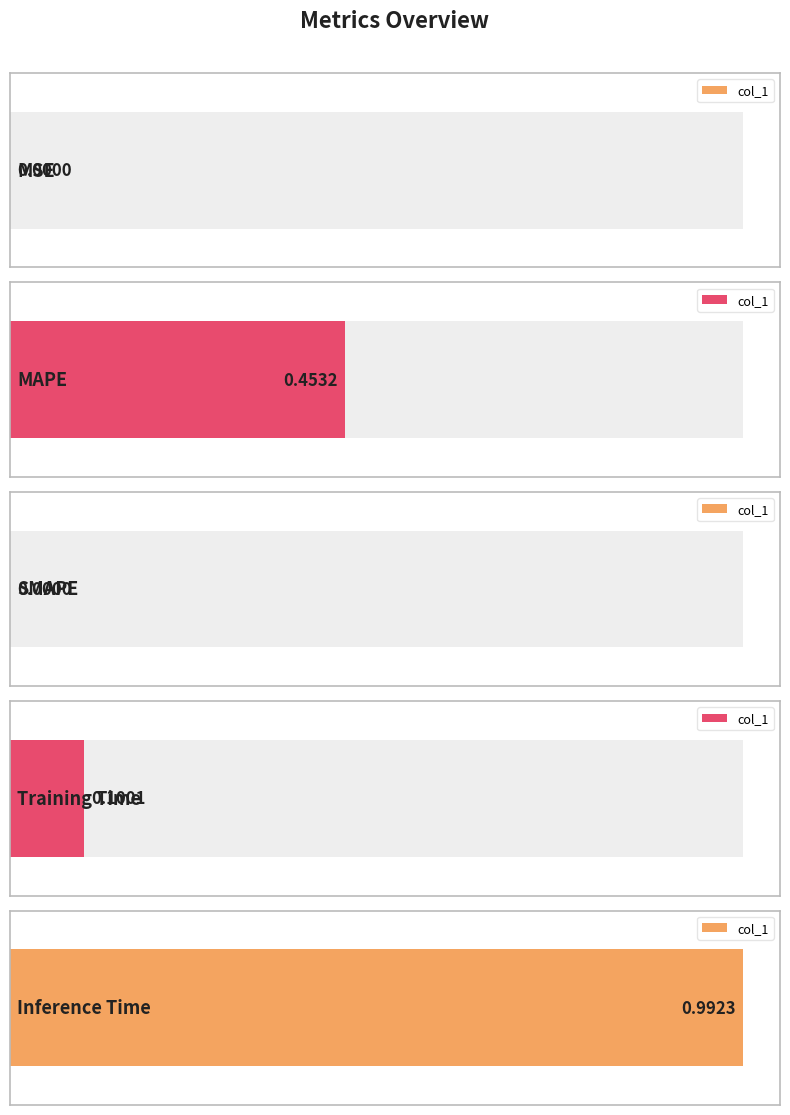

List the labels in order of value, largest first.

Inference Time, MAPE, Training Time, MSE, SMAPE